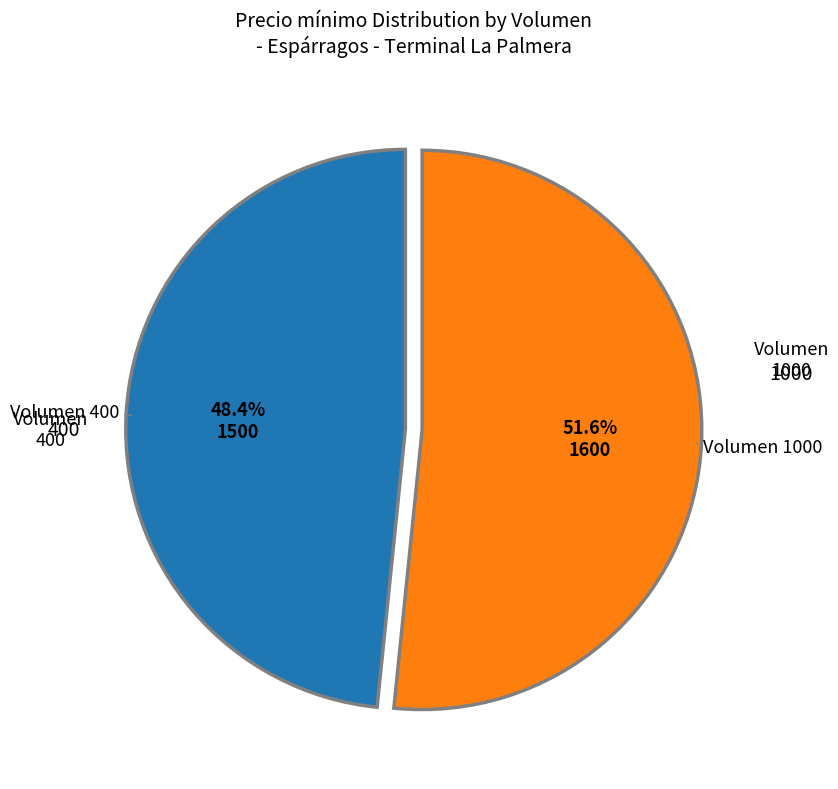

Rank the categories by value from lowest to highest.

400, 1000